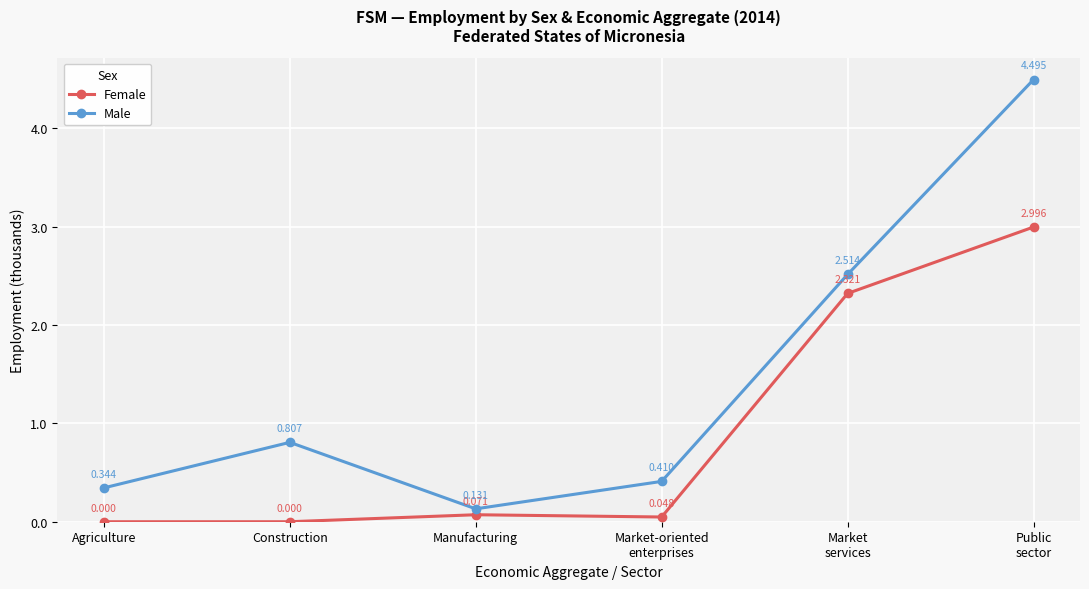

What is the label of the 6th point from the right?

Agriculture